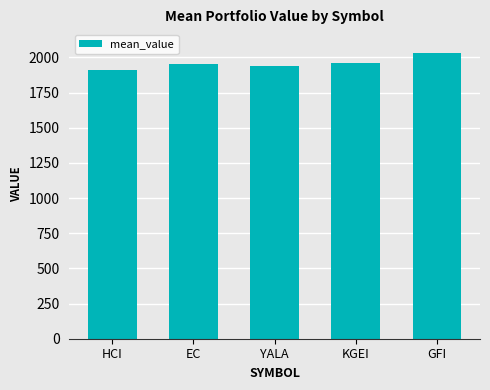

What is the ratio of the value at KGEI to the value at HCI?

1.0